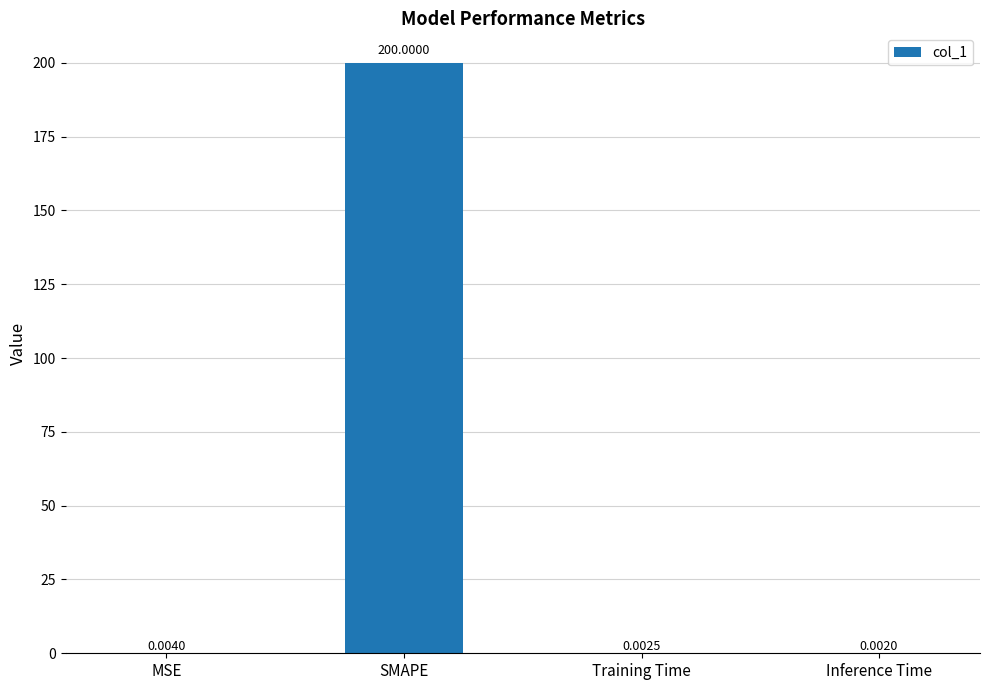

At which label is the value closest to 100?

MSE